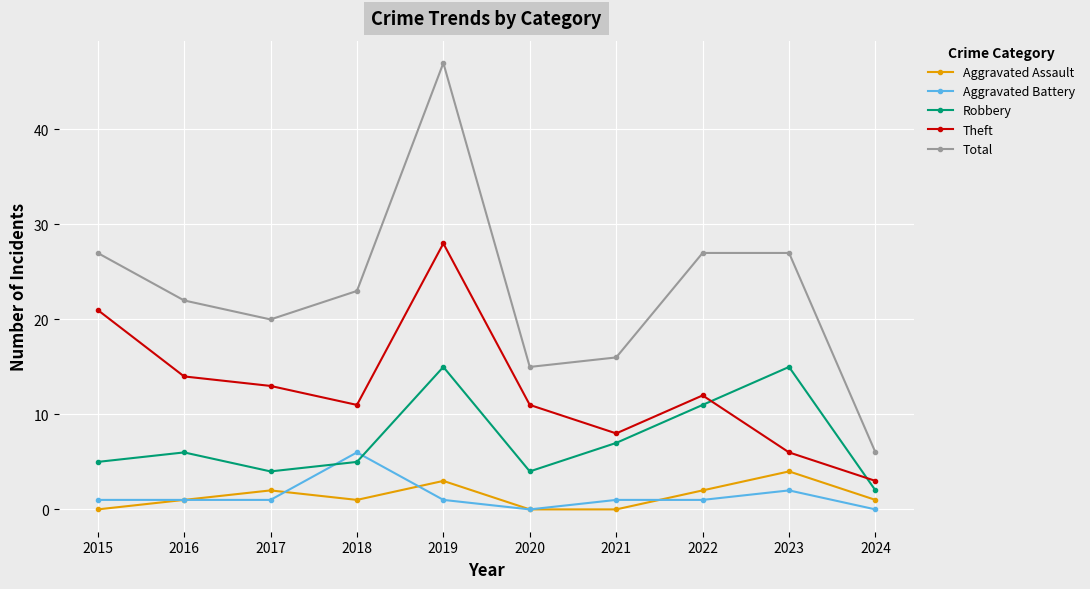

True or false: Total and Robbery intersect in this chart.

False